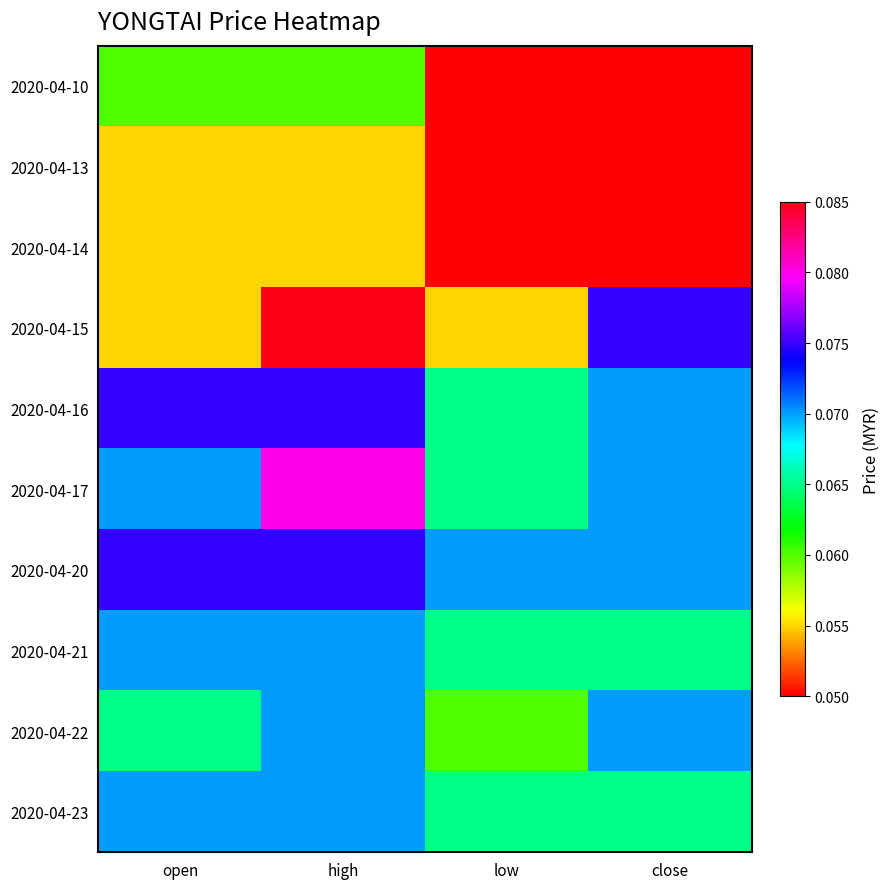

Reading left to right, extract all data points from this chart.

2020-04-10: open=0.1	high=0.1	low=0.1	close=0.1
2020-04-13: open=0.1	high=0.1	low=0.1	close=0.1
2020-04-14: open=0.1	high=0.1	low=0.1	close=0.1
2020-04-15: open=0.1	high=0.1	low=0.1	close=0.1
2020-04-16: open=0.1	high=0.1	low=0.1	close=0.1
2020-04-17: open=0.1	high=0.1	low=0.1	close=0.1
2020-04-20: open=0.1	high=0.1	low=0.1	close=0.1
2020-04-21: open=0.1	high=0.1	low=0.1	close=0.1
2020-04-22: open=0.1	high=0.1	low=0.1	close=0.1
2020-04-23: open=0.1	high=0.1	low=0.1	close=0.1